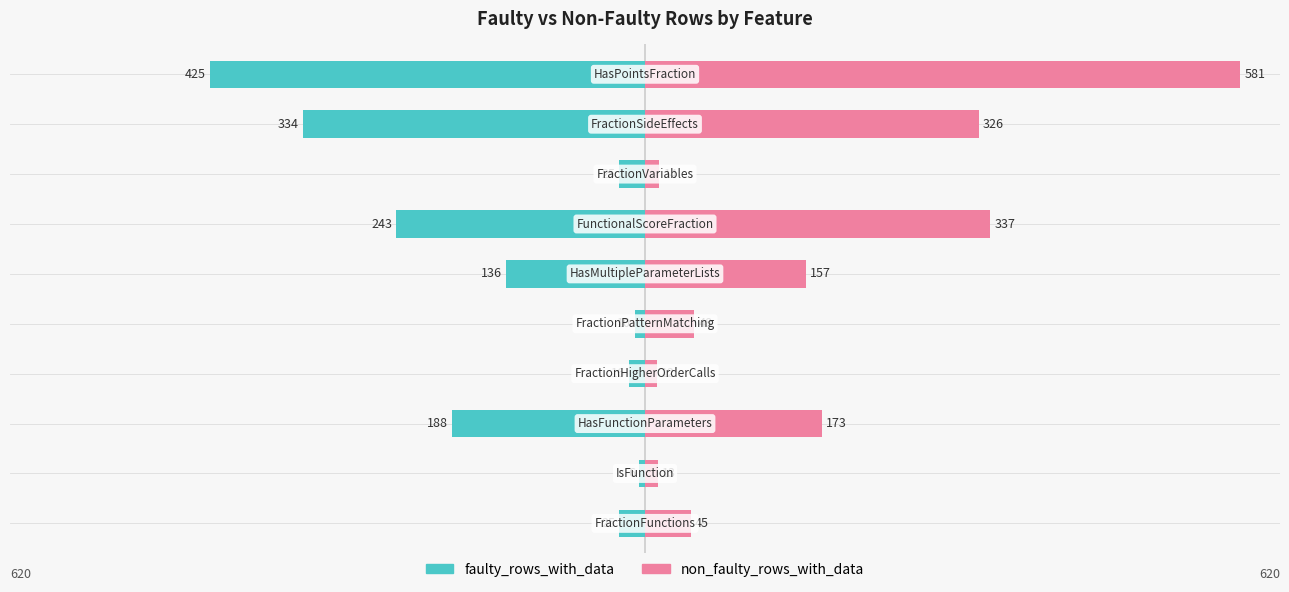

What is the lowest value of the faulty_rows_with_data series?

-425